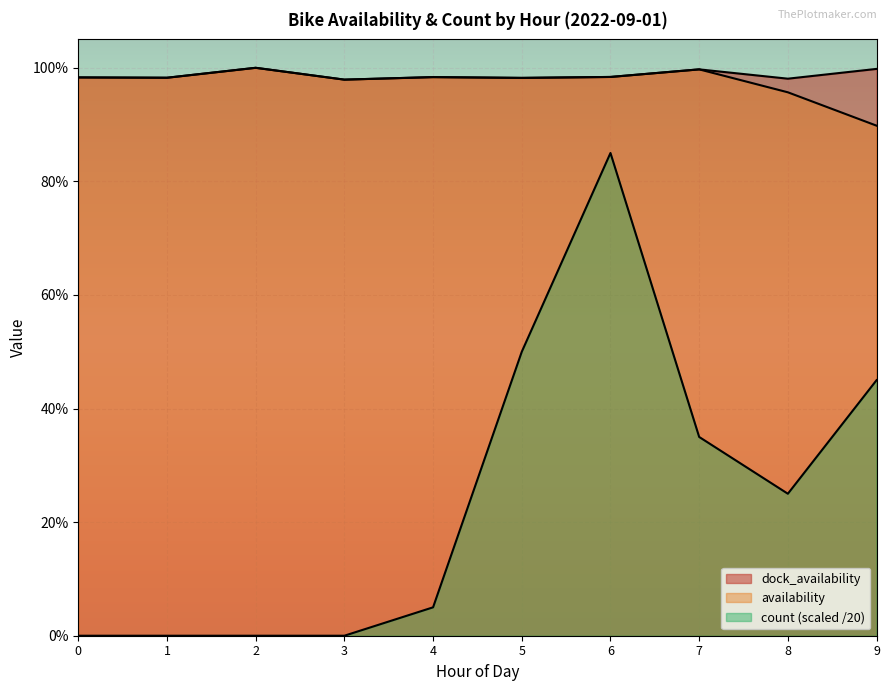

What are all the series names shown in the legend?

dock_availability, availability, count